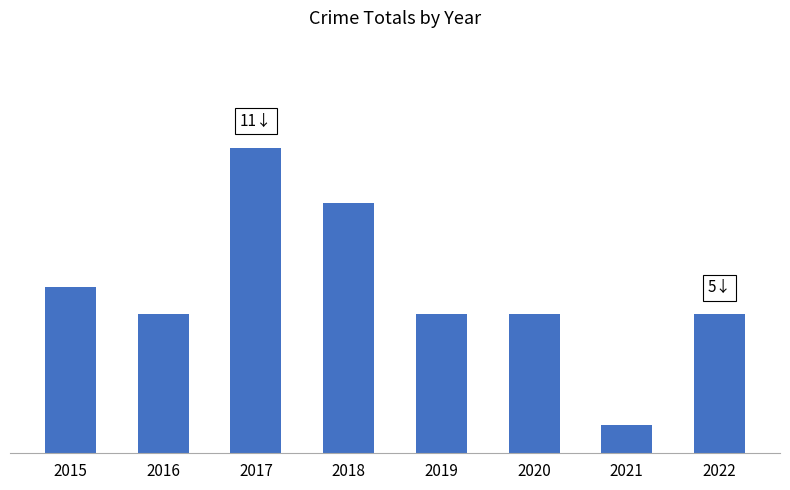

Approximately how many times larger is the value at 2020 compared to 2022?

1.0